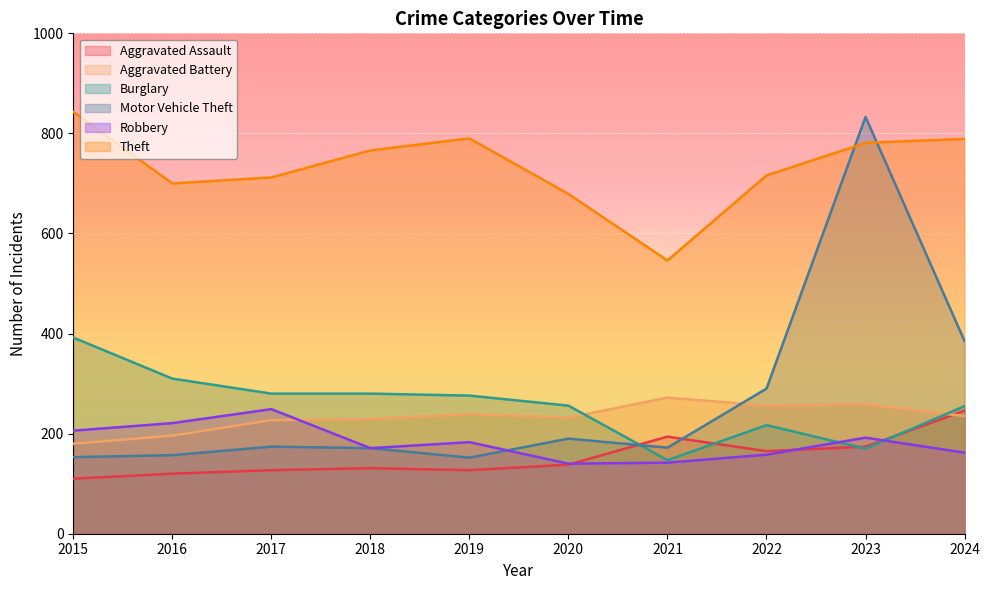

True or false: Robbery has more than 1 points higher than both neighbors.

True